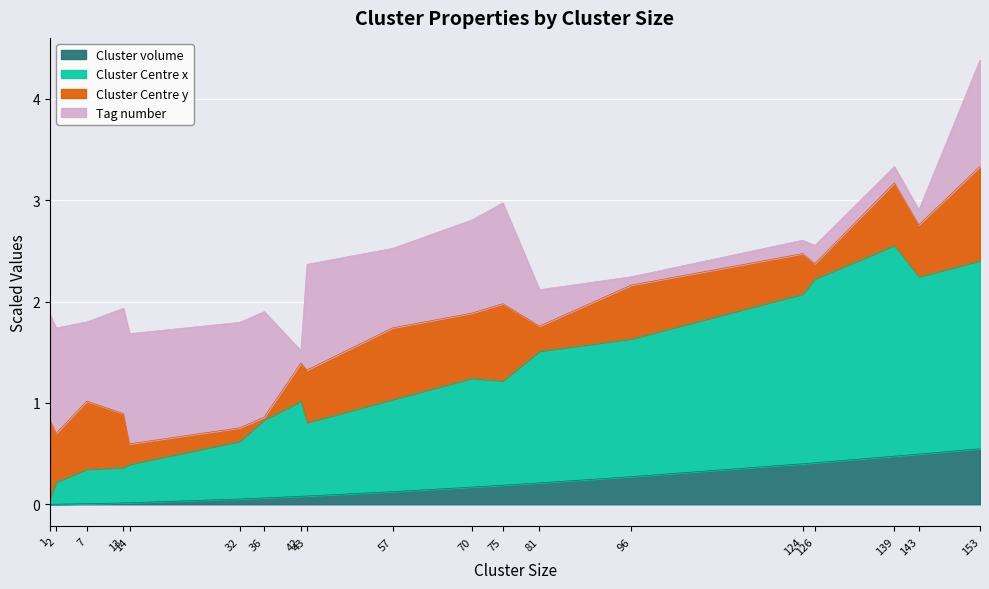

Does the chart display data point markers on the line(s)?

No